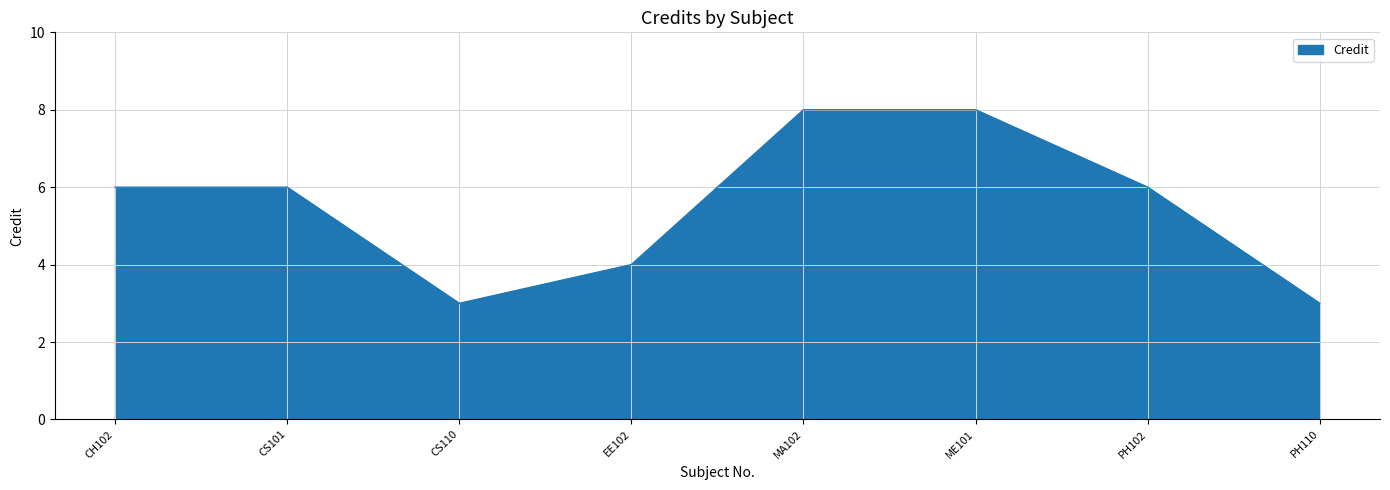

At which category does the data reach its first local valley?

CS110